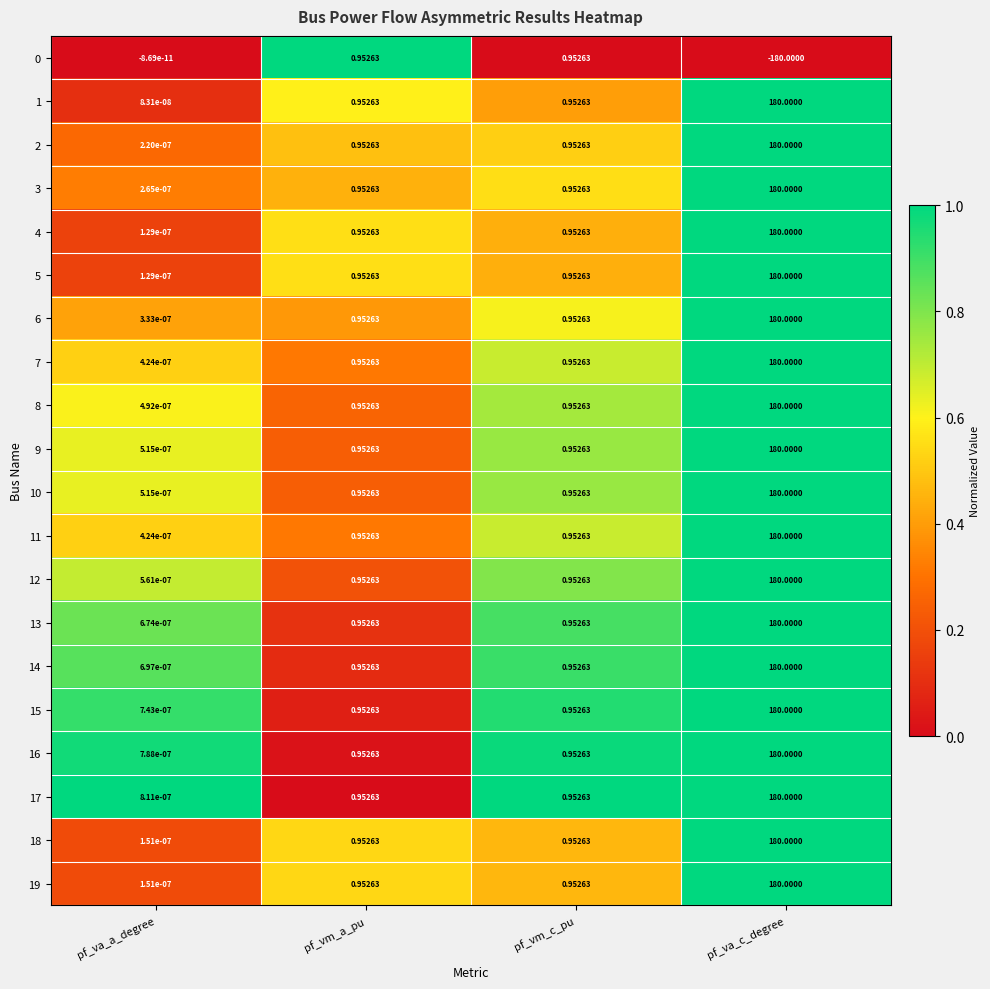

At which category is the sum across all series the highest?

pf_va_c_degree